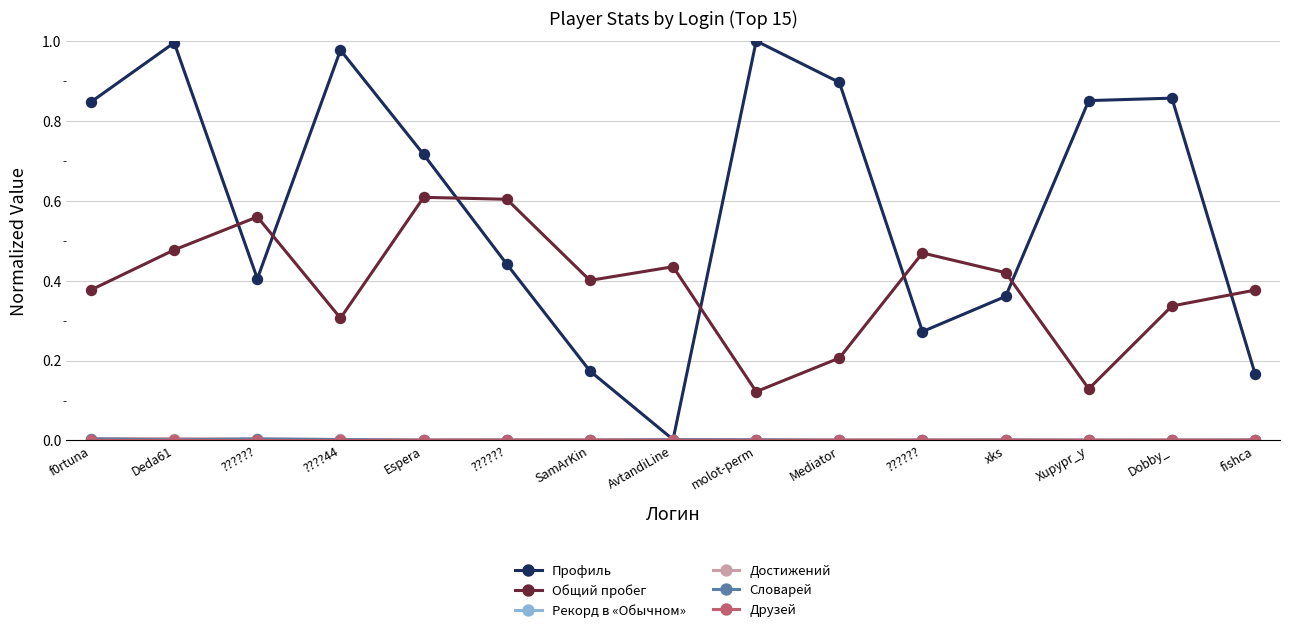

Does the chart display data point markers on the line(s)?

Yes